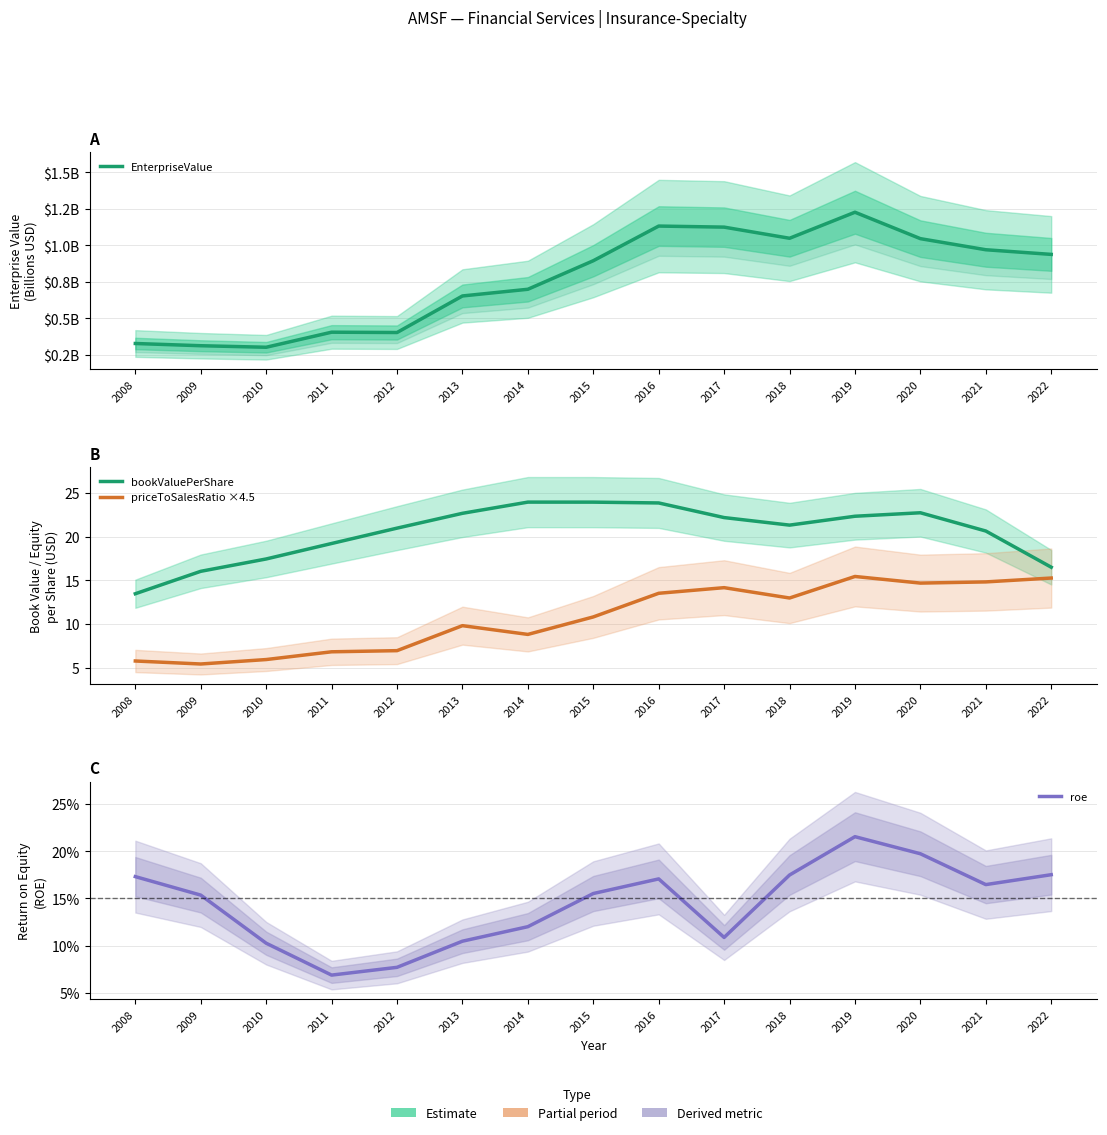

What is the difference between the maximum and minimum values in the roe series?

0.1